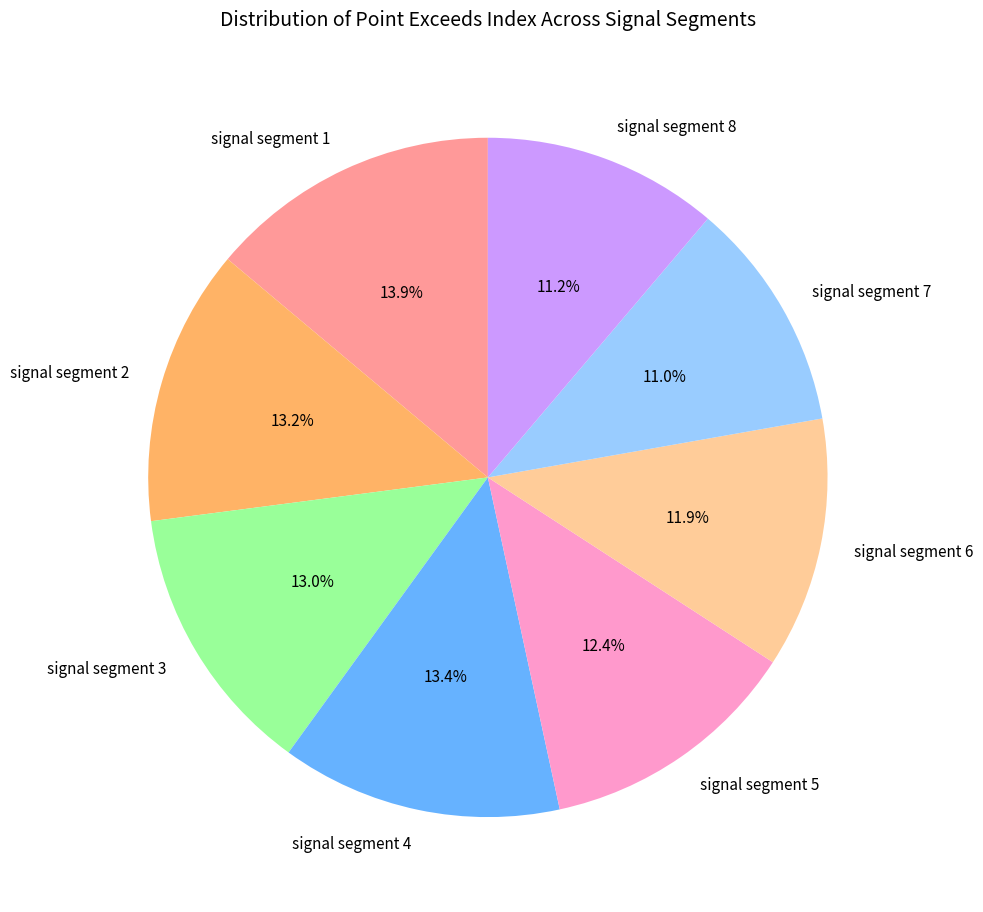

Between signal segment 3 and signal segment 7, which is larger?

signal segment 3